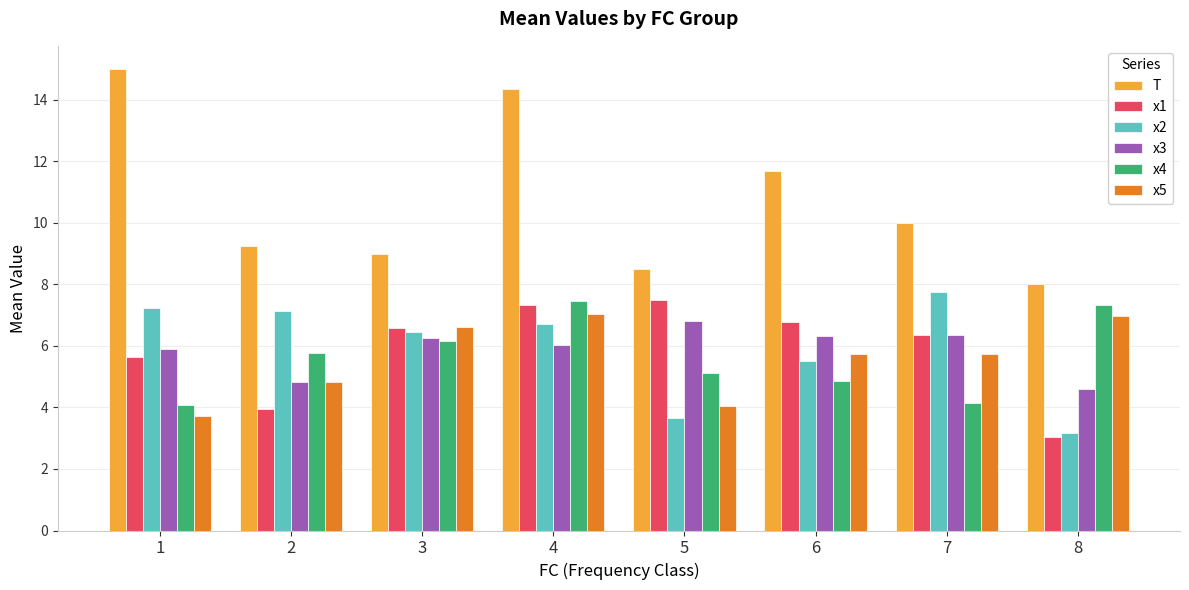

How many bars are there in each group?

6